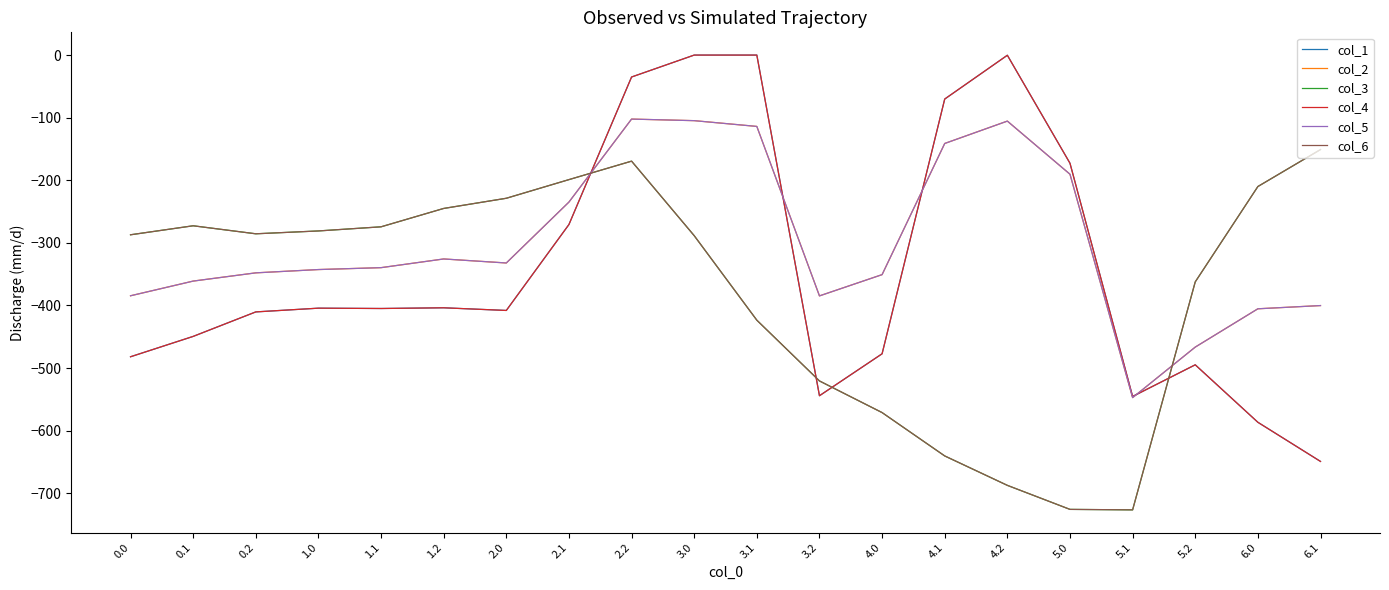

True or false: col_3 and col_6 intersect in this chart.

False